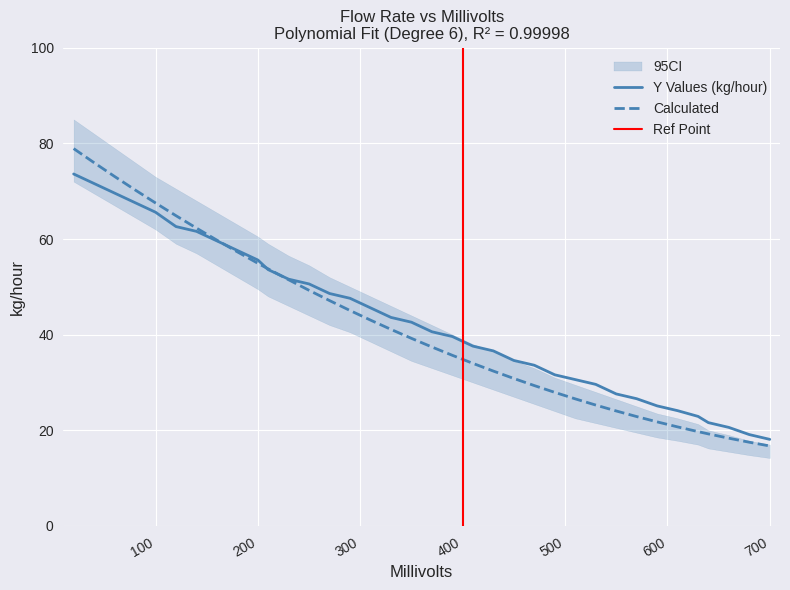

What is the minimum value for Calculated?

16.7